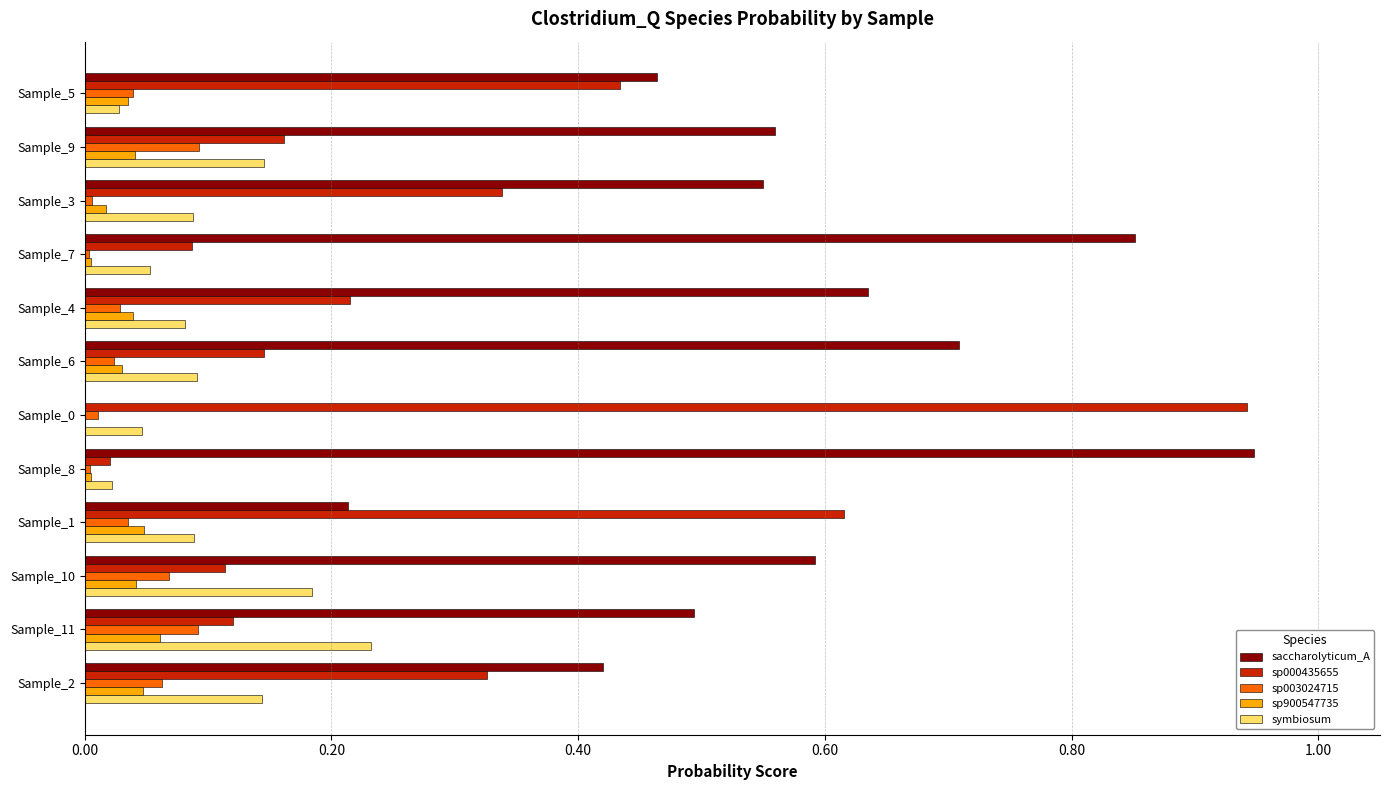

Between Sample_8 and Sample_2, which series saw the biggest shift?

saccharolyticum_A